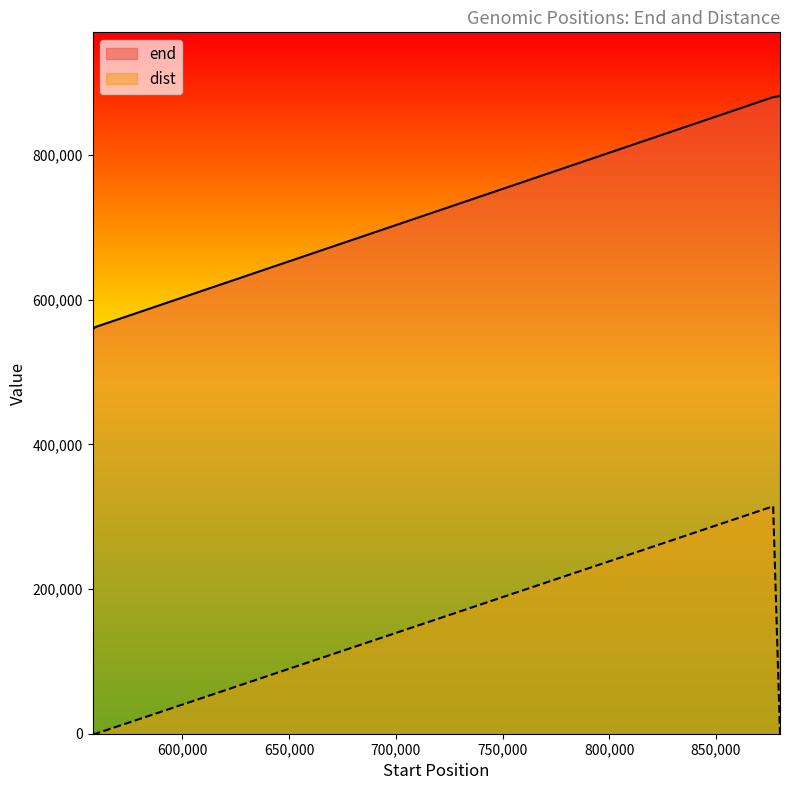

Reading left to right, list all the values displayed in this chart.

end: 559359	562357	879954	881433
dist: 0	11	314385	4